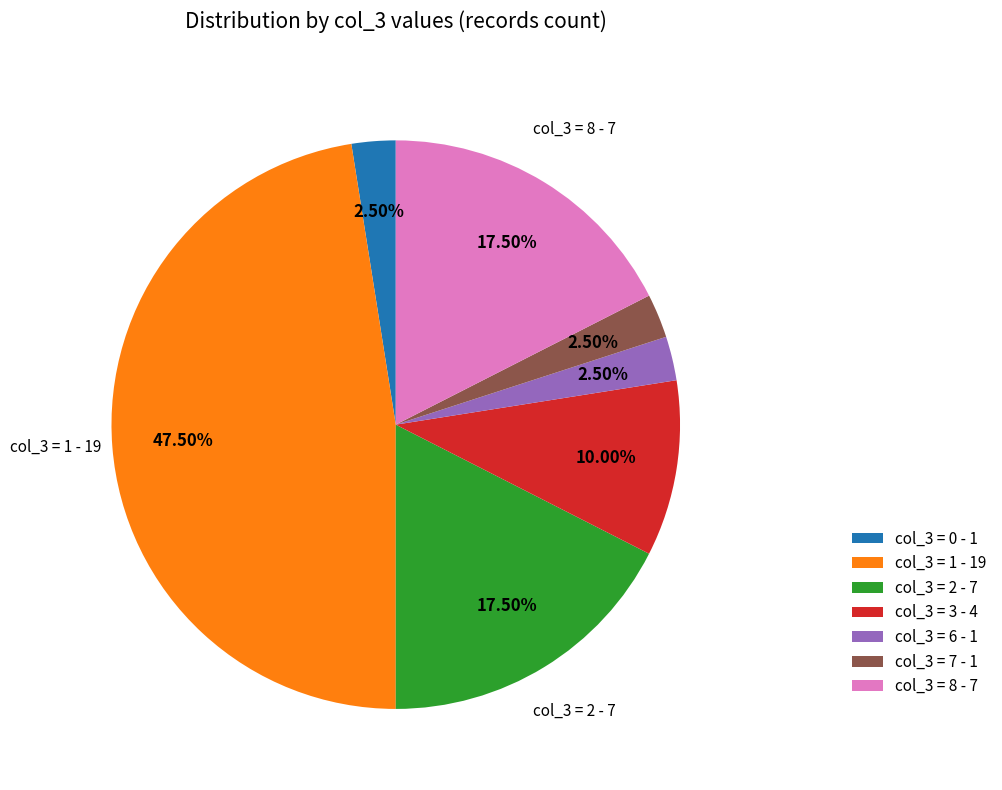

Approximately how many times larger is the value at col_3 = 8 - 7 compared to col_3 = 1 - 19?

0.4